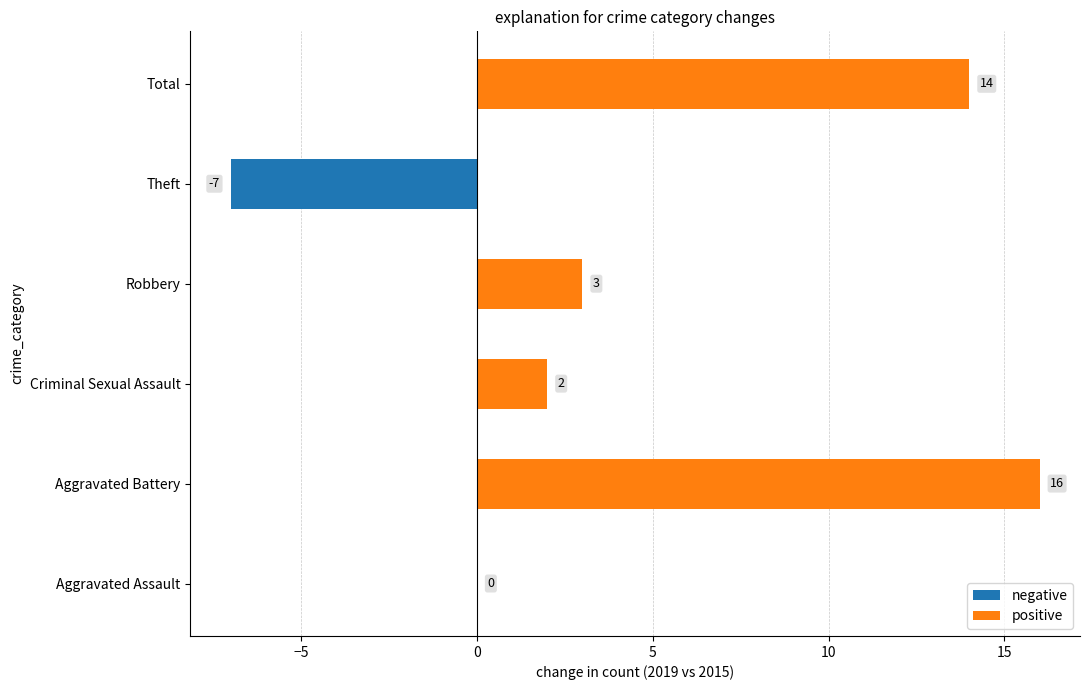

Is it true that the value at Total is 5?

False